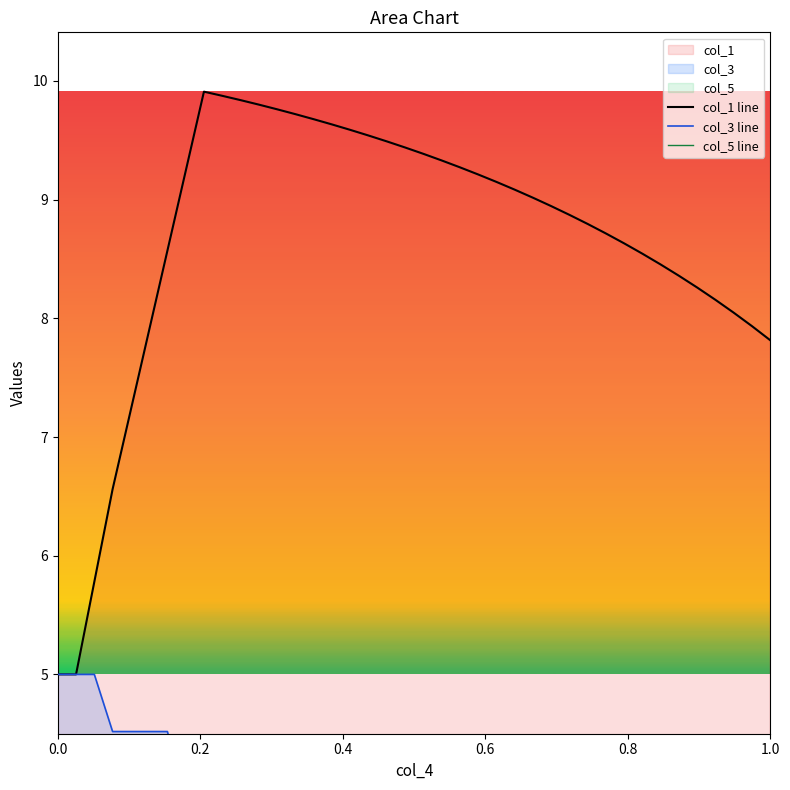

What is the minimum value for col_1 line?

5.0